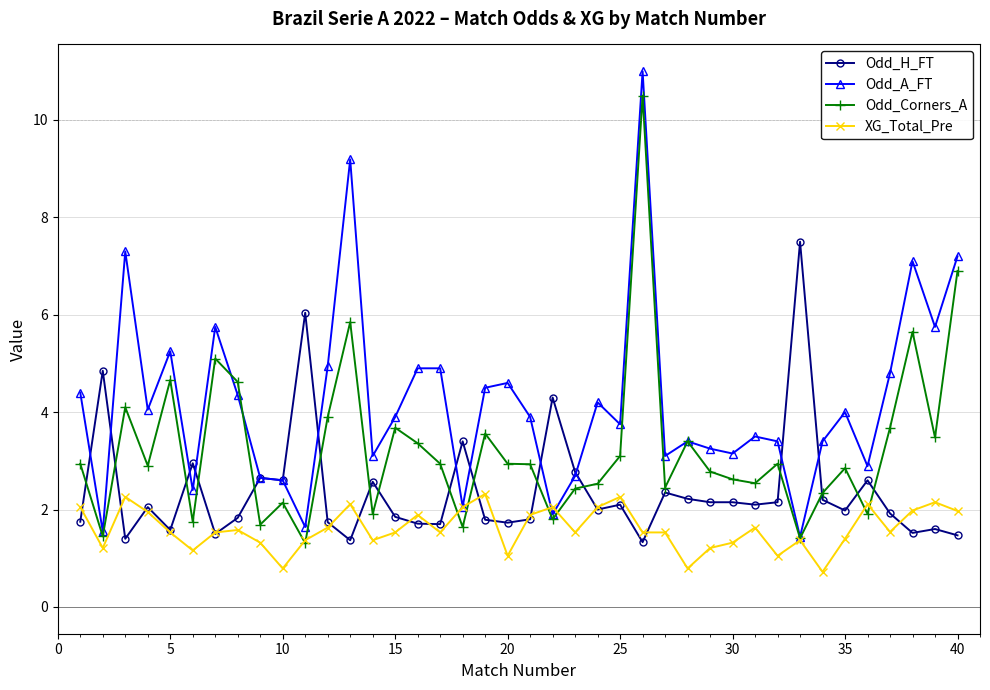

List the series in order of their peak value, lowest first.

XG_Total_Pre, Odd_H_FT, Odd_Corners_A, Odd_A_FT